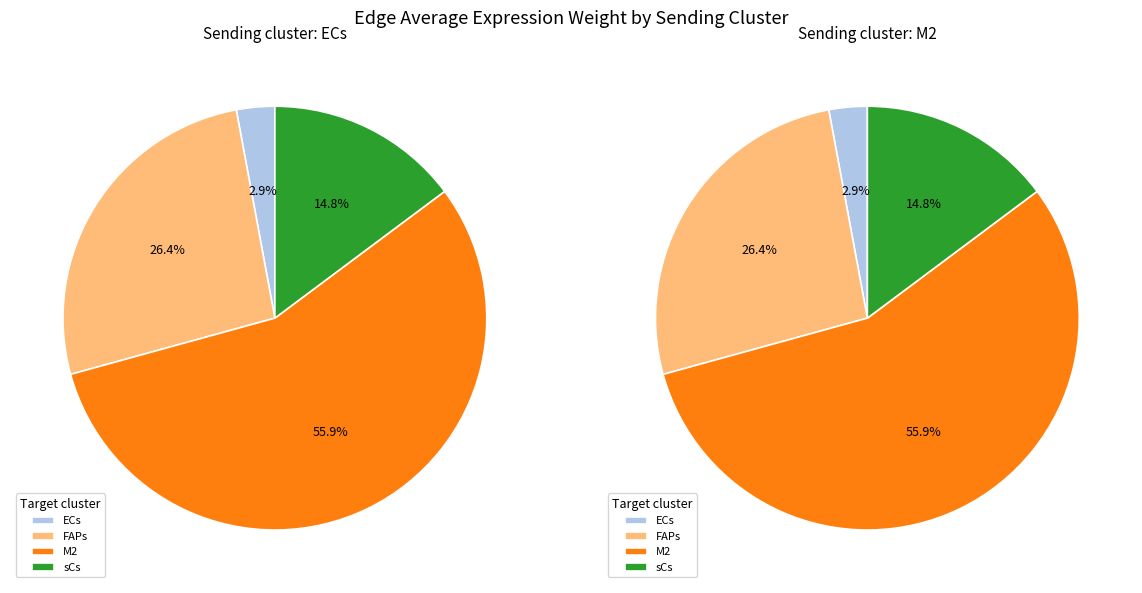

To the nearest percent, what is the difference between the largest and smallest slice percentages?

53%